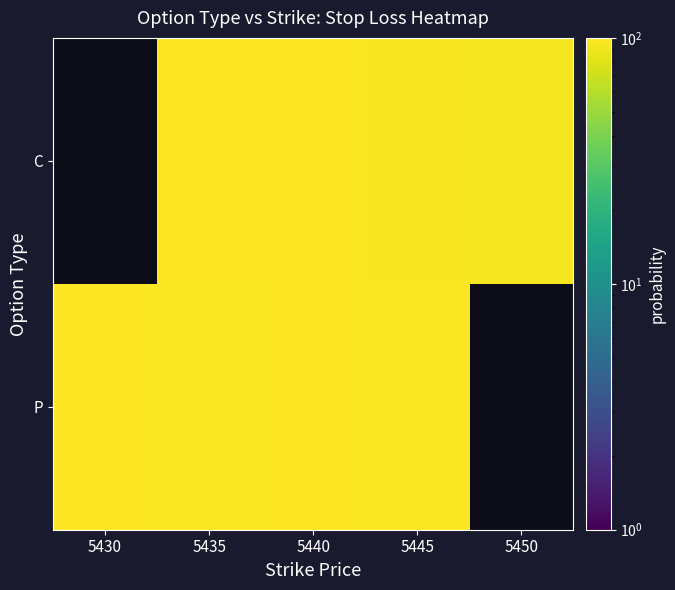

Which series has the widest spread of values?

P